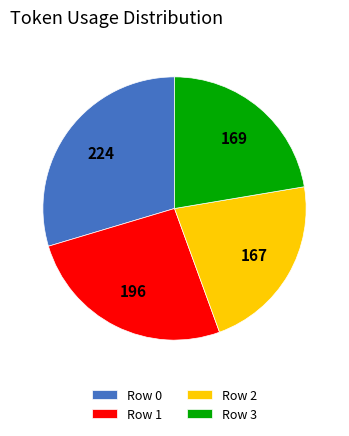

True or false: Row 0 accounts for 42% of the total.

False